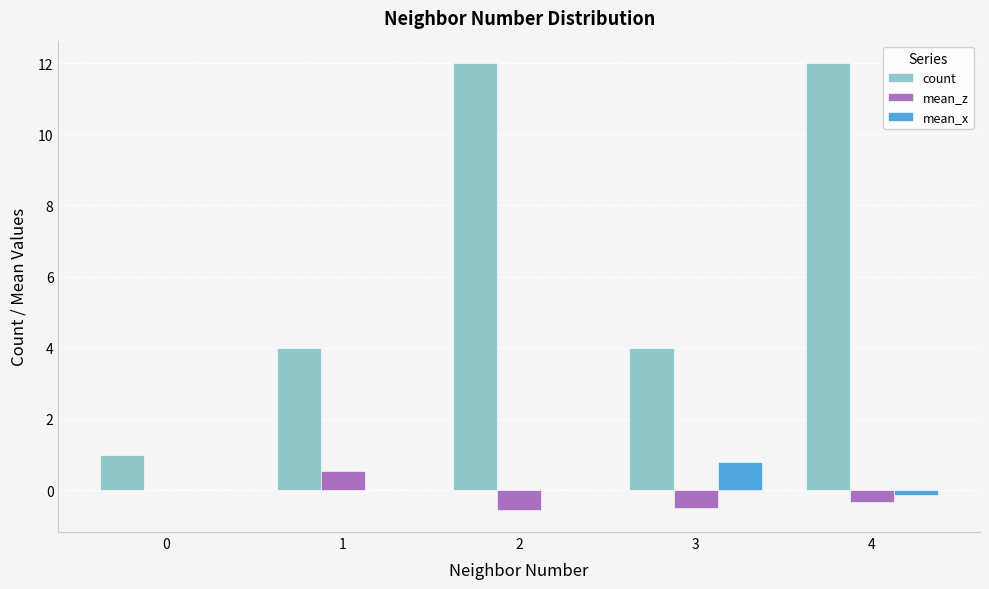

The value of count at 0 is 1.6. True or false?

False